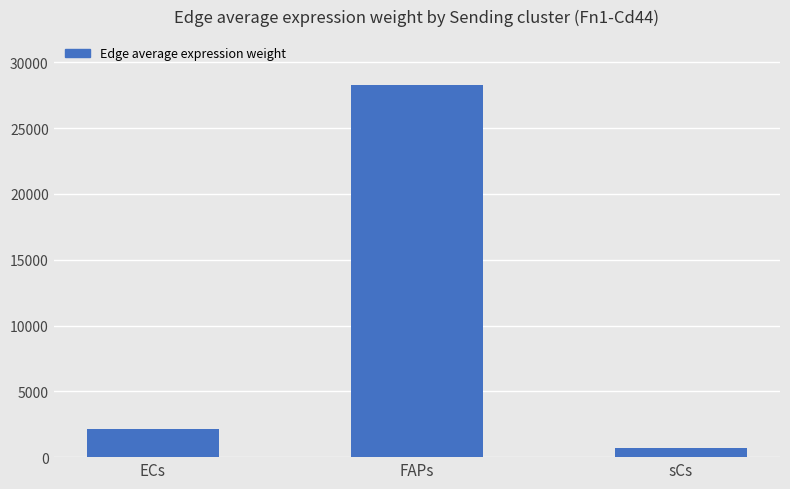

Are the bars horizontal?

No